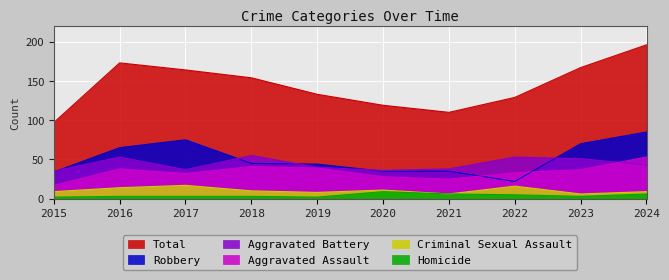

True or false: Criminal Sexual Assault has a value of 9 at 2024.

True